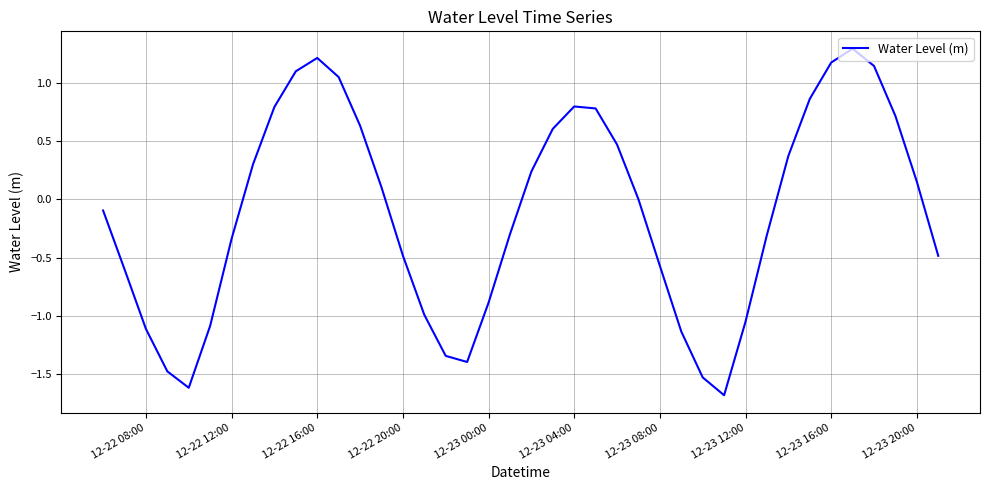

What is the maximum value shown in the chart?

1.3